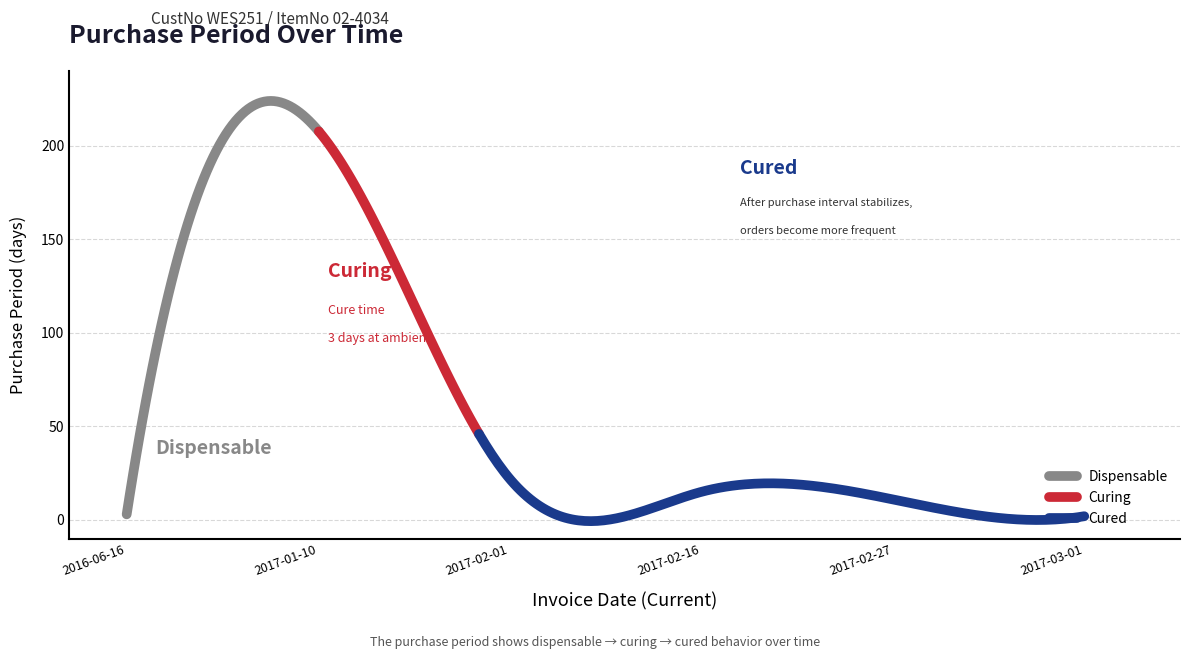

What position from the left is 2017-02-01?

3